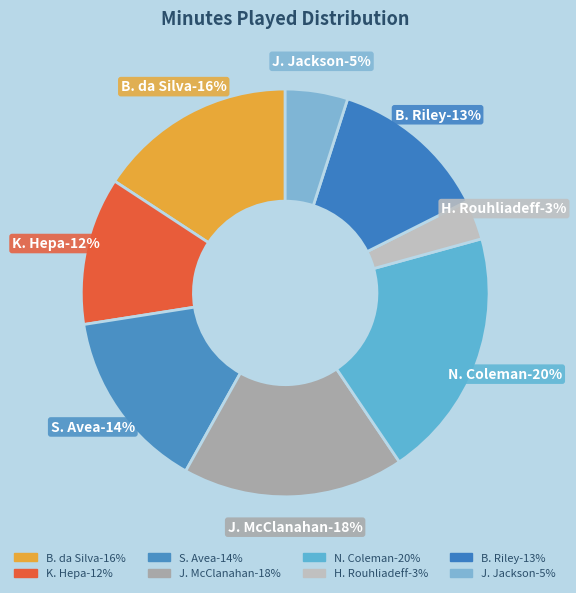

What percentage is the H. Rouhliadeff slice, to the nearest percent?

3%